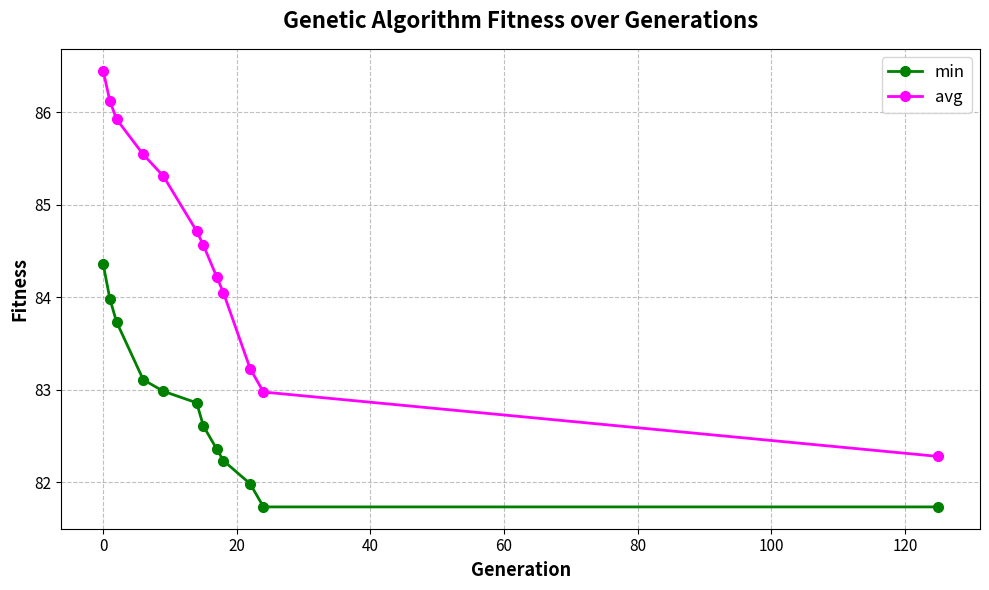

What is the value of the avg point at the 1st from the left?

86.4